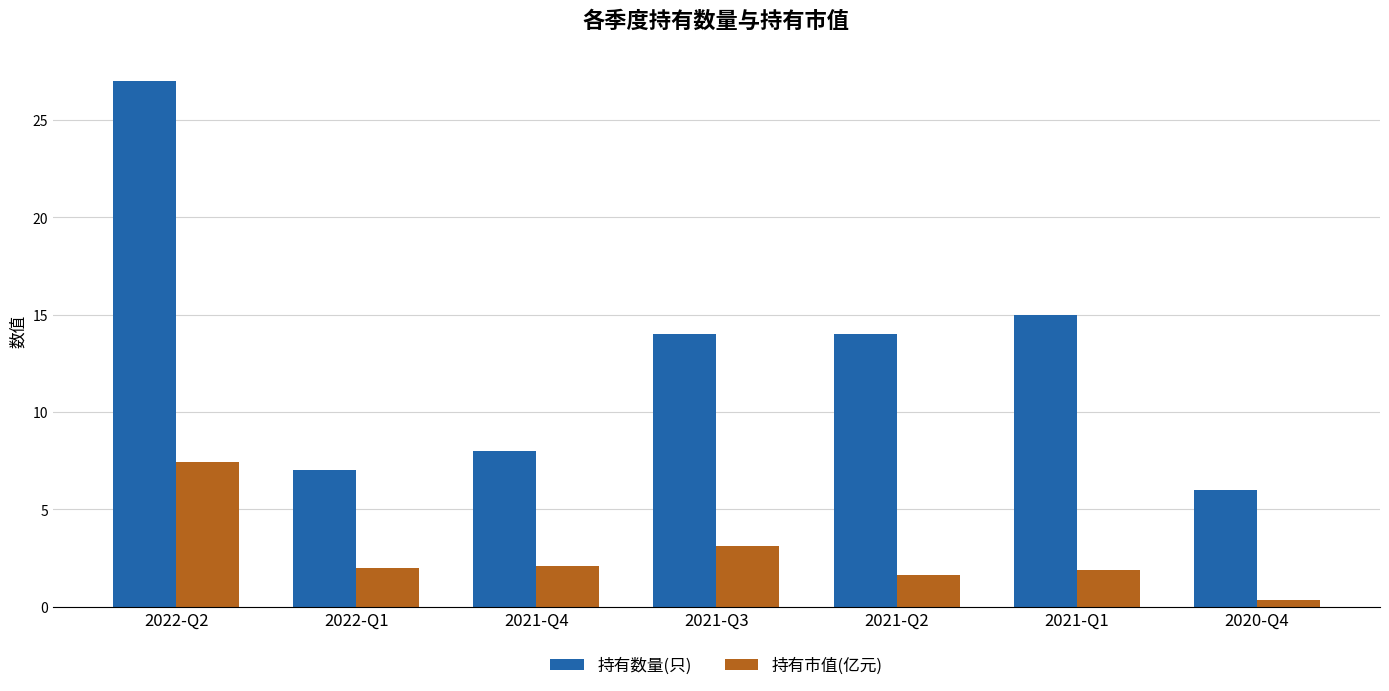

What is the difference between the second highest and minimum values in the 持有市值(亿元) series?

2.8